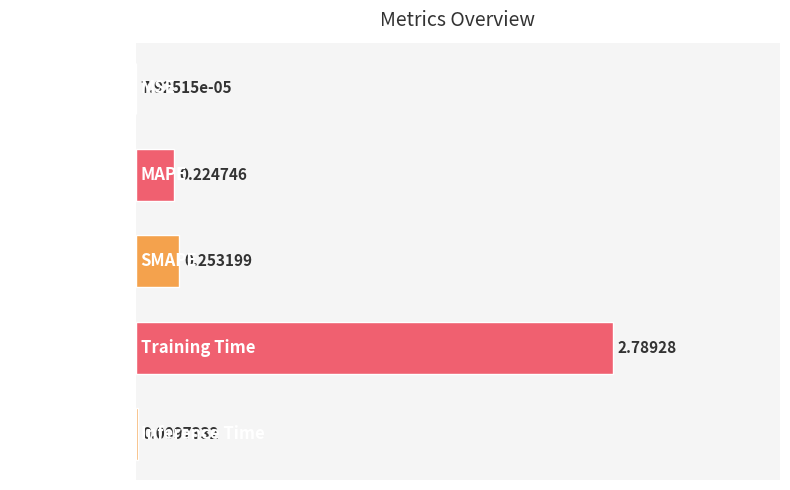

Which category has the highest value across all series?

Training Time